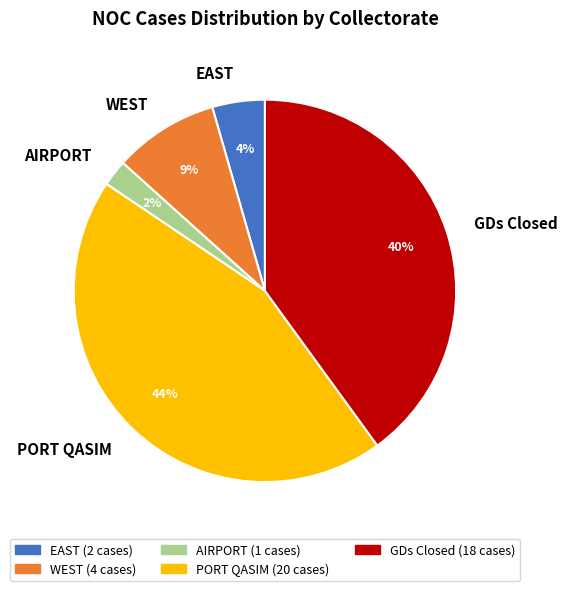

Which has a higher value, PORT QASIM or GDs Closed?

PORT QASIM